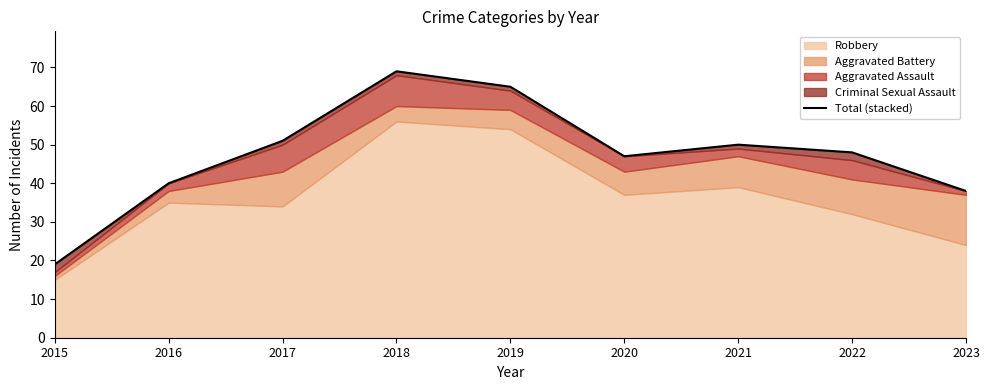

At which category does the data reach its first local peak?

2018